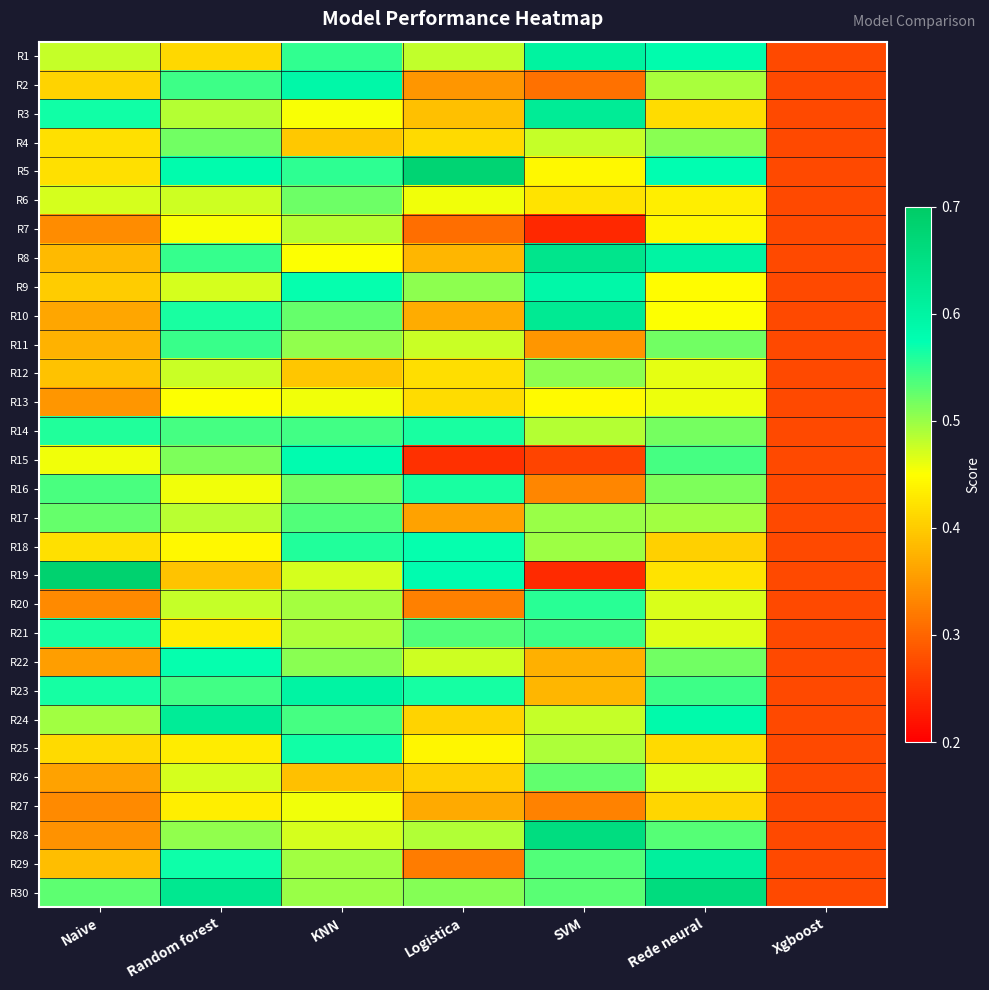

List the series in order of their peak value, highest first.

R19, R5, R30, R28, R8, R10, R3, R24, R29, R1, R23, R2, R9, R15, R22, R18, R25, R21, R16, R14, R20, R11, R17, R26, R6, R4, R12, R7, R13, R27